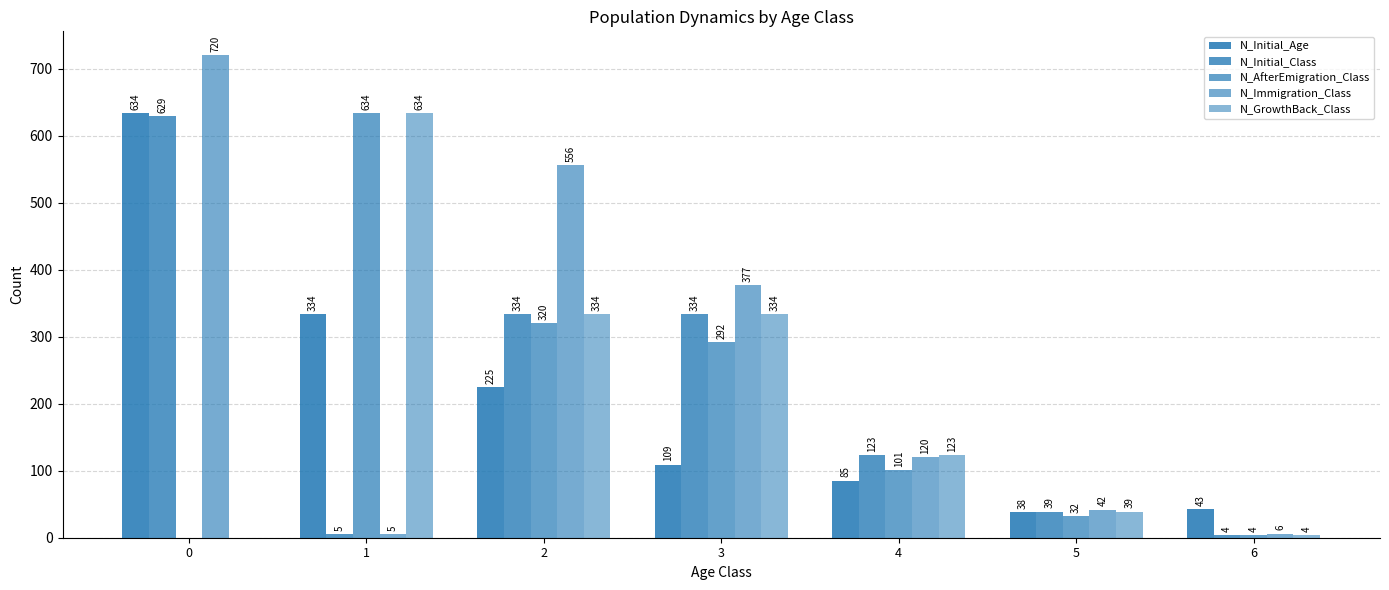

How many groups of bars are there?

7